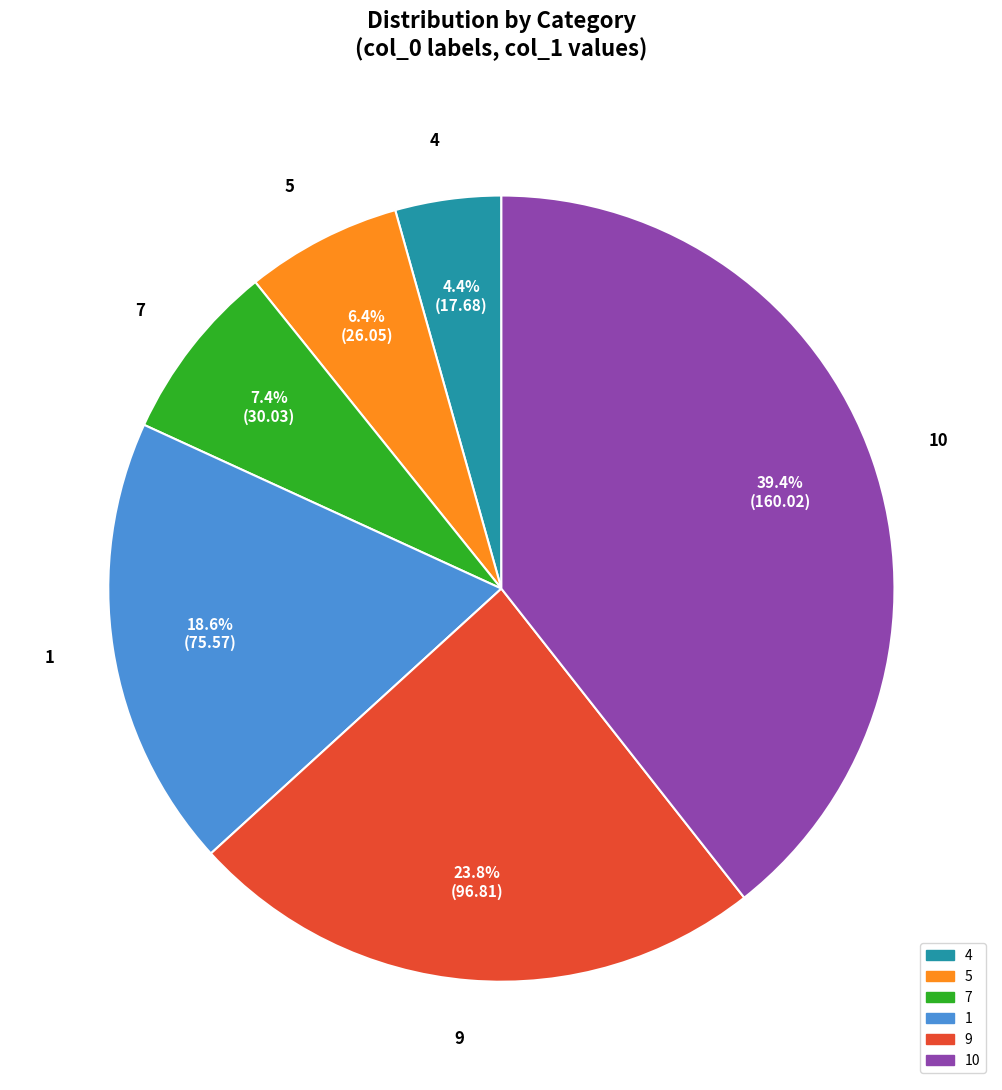

What percentage do 1 and 10 together represent?

58.0%